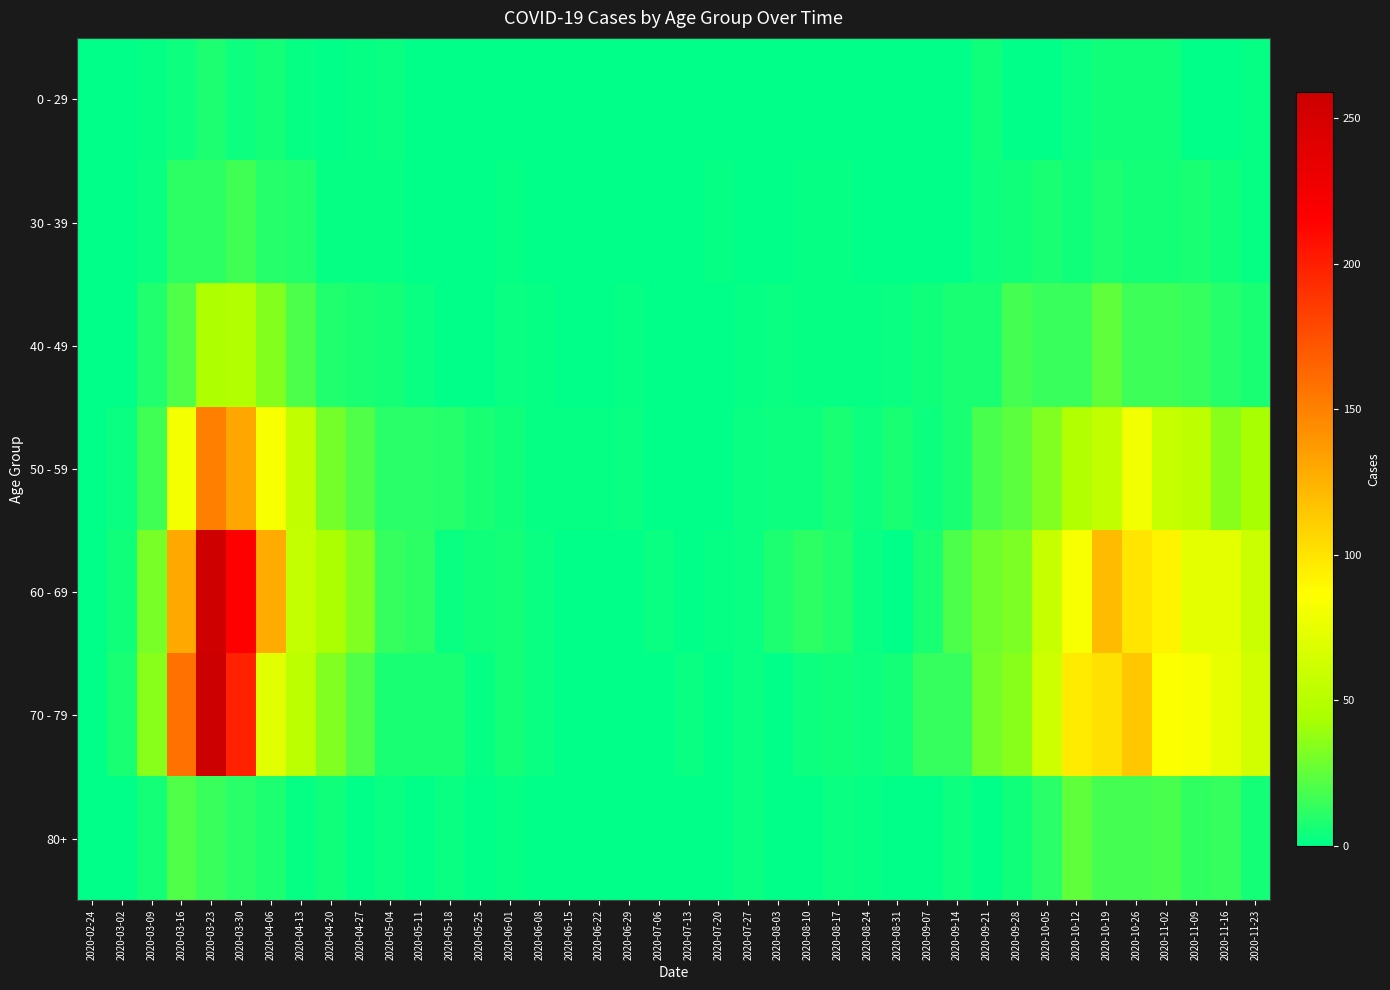

Which series has the largest range (max minus min)?

70 - 79